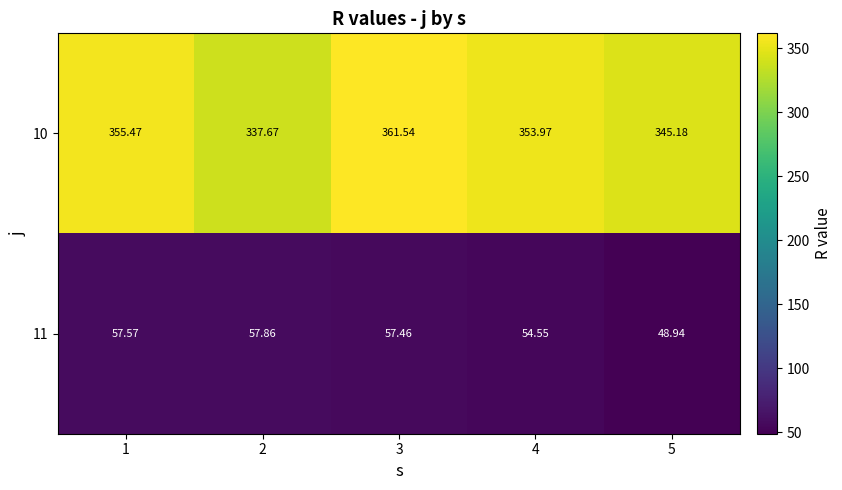

Is the value of 10 at 3 greater than the value of 11 at 4?

Yes